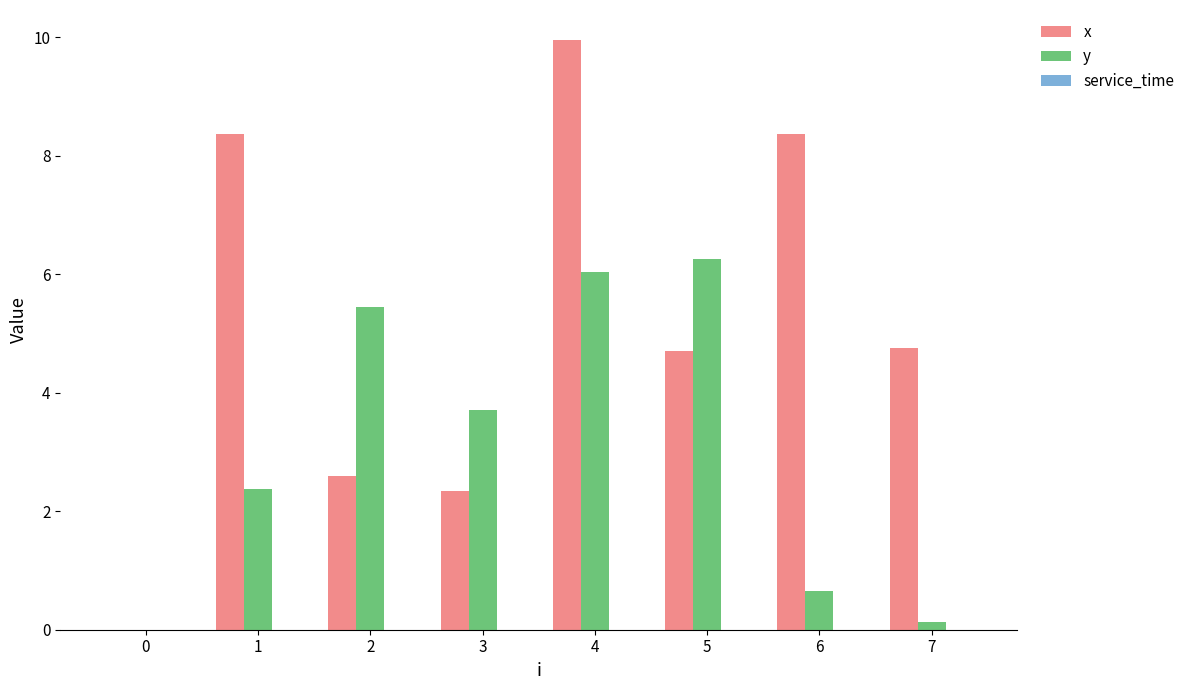

The x series shows 0.0 at 0. True or false?

True